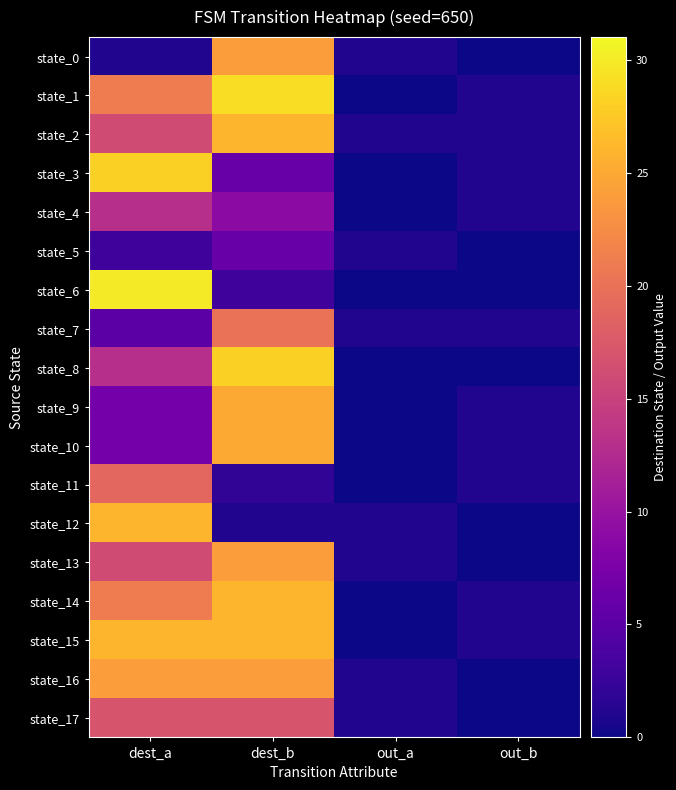

Rank the series by their maximum value, from lowest to highest.

state_5, state_4, state_17, state_11, state_7, state_0, state_13, state_16, state_9, state_10, state_2, state_12, state_14, state_15, state_3, state_8, state_1, state_6